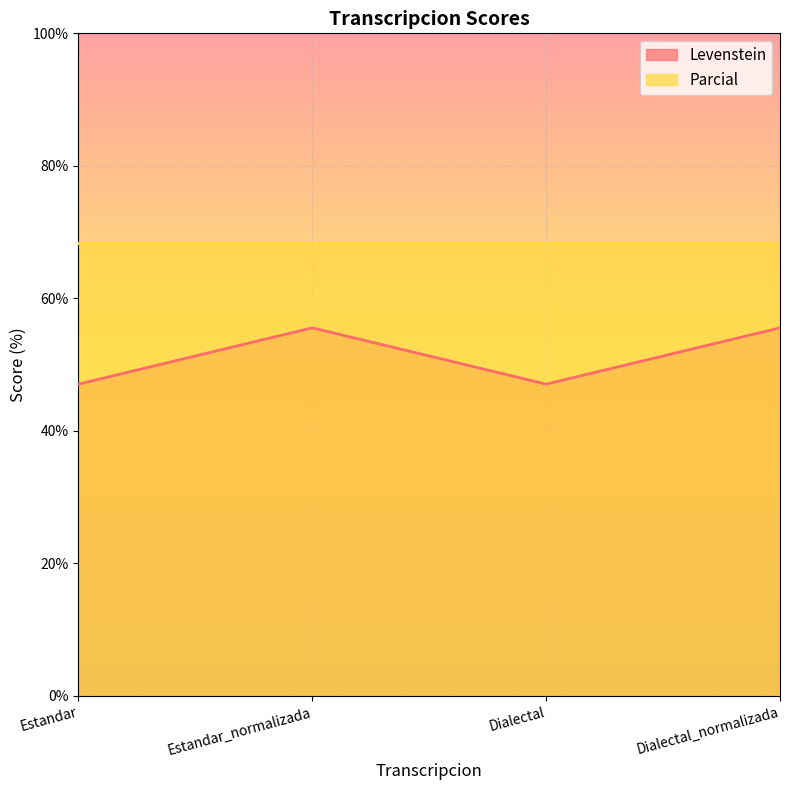

In Levenstein, how many points are higher than both neighbors (excluding endpoints)?

1